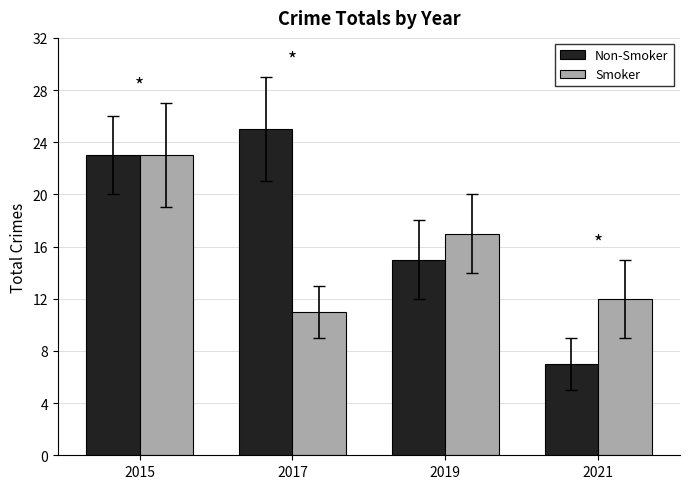

Reading left to right, extract all data points from this chart.

Non-Smoker: 2015=23	2017=25	2019=15	2021=7
Smoker: 2015=23	2017=11	2019=17	2021=12